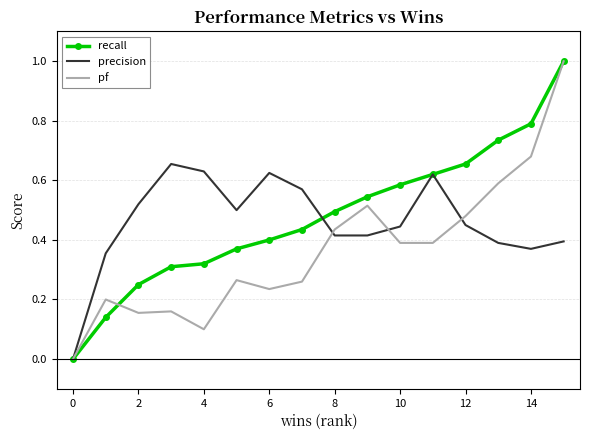

What are all the series names shown in the legend?

recall, precision, pf